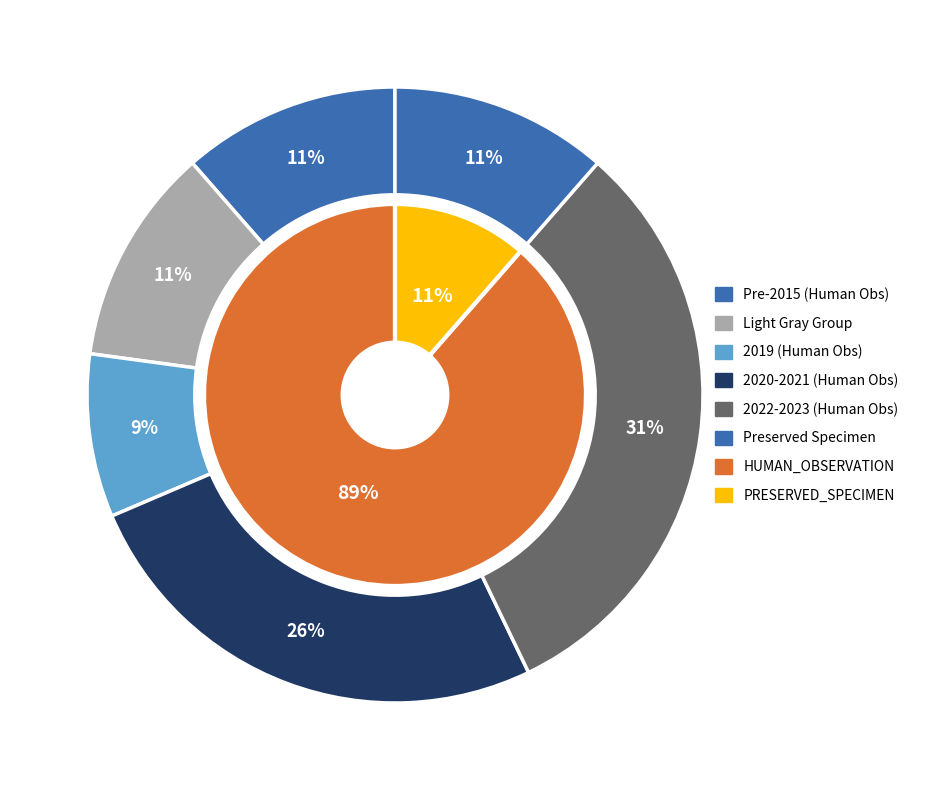

What is the smallest slice in the pie chart?

PRESERVED_SPECIMEN